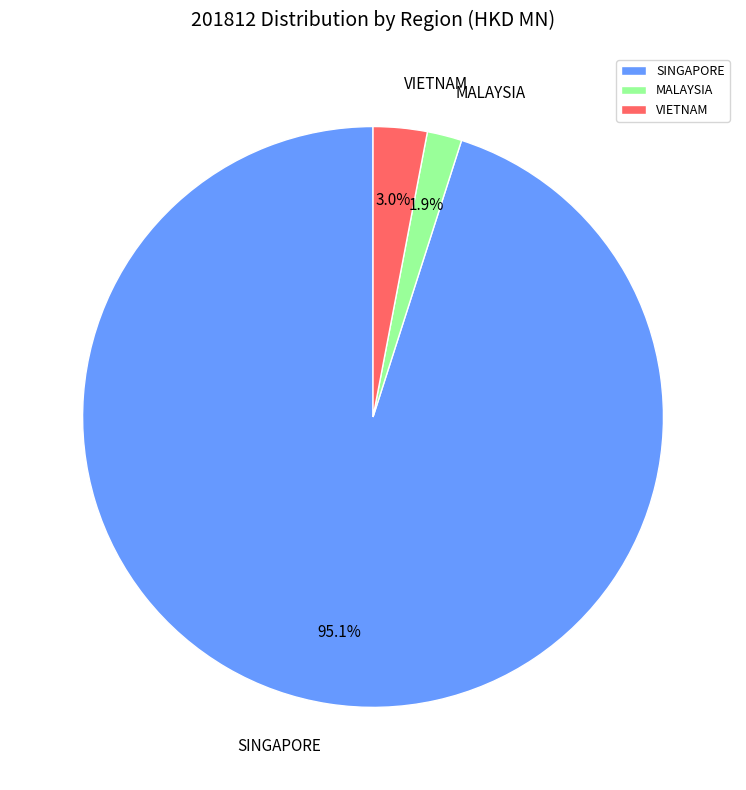

What is the smallest slice in the pie chart?

MALAYSIA